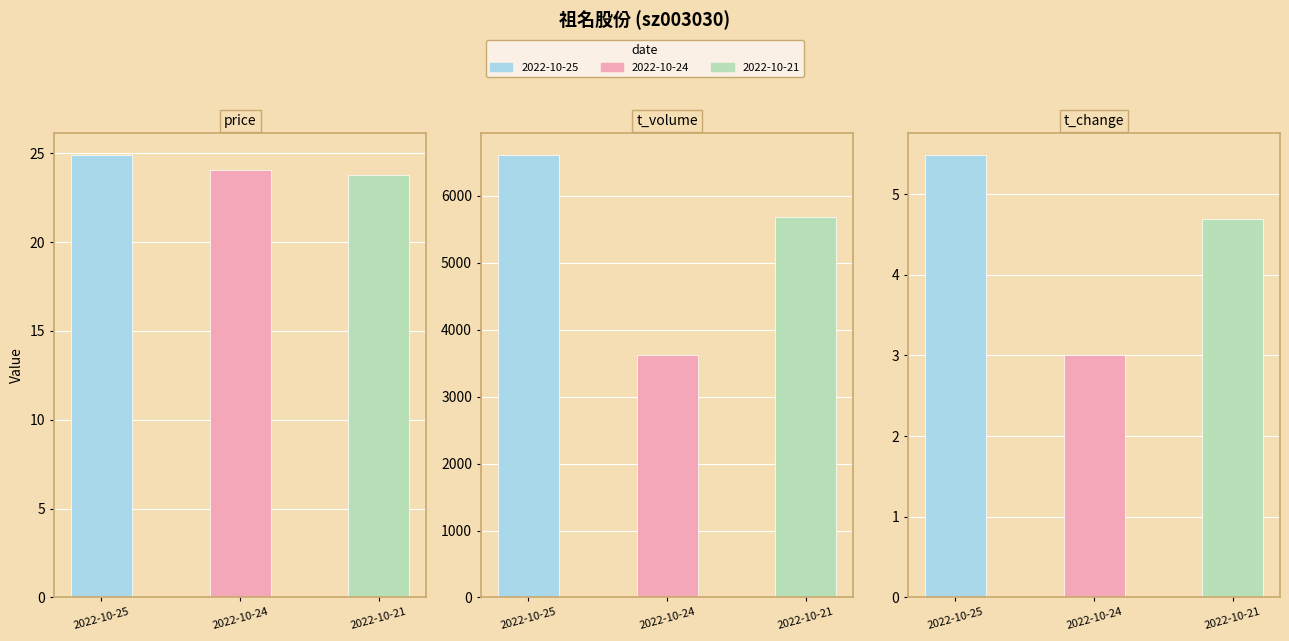

Count the number of categories in the chart.

3